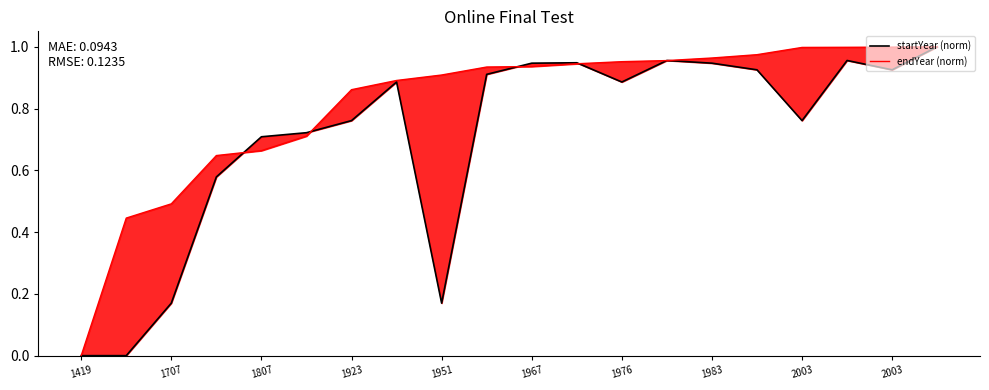

What is the total value across all series at 2003?

1.1